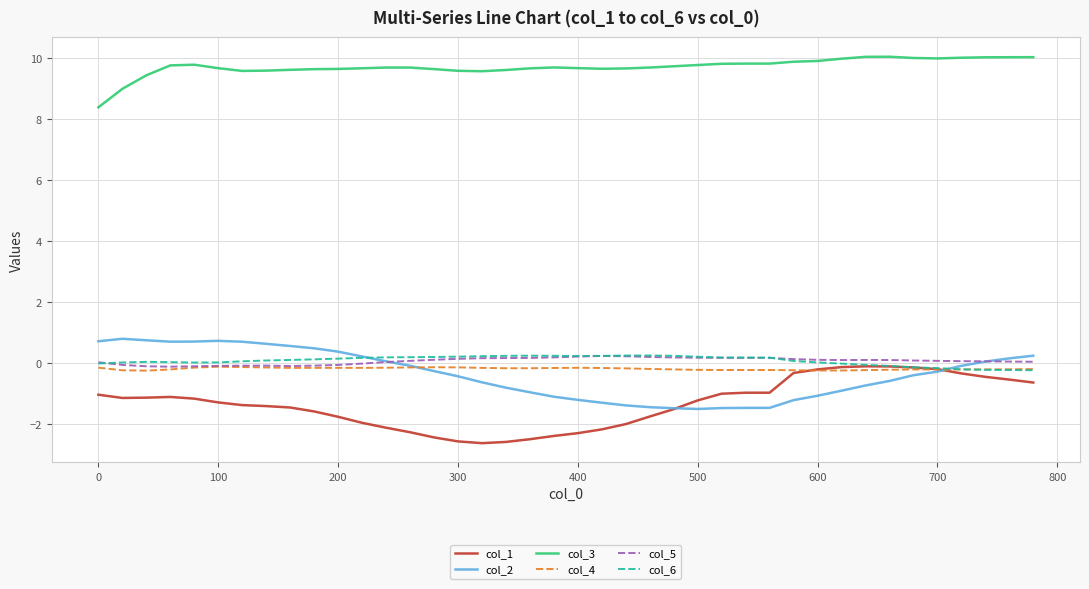

Which series has the largest total across all categories?

col_3